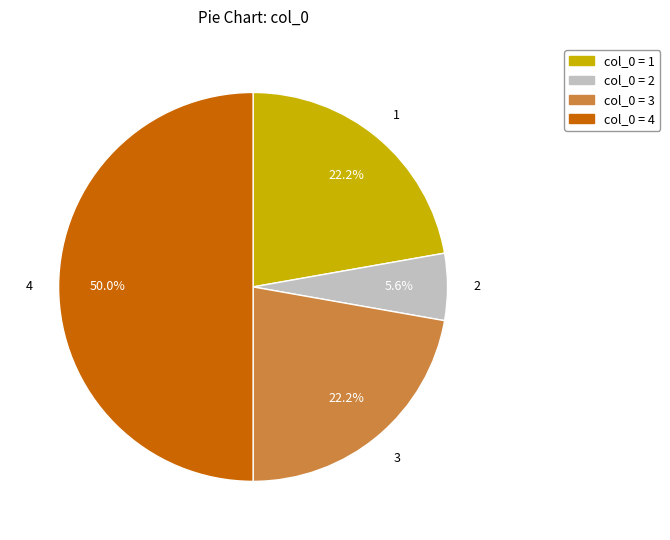

What percentage is NOT represented by col_0 = 4?

50.0%